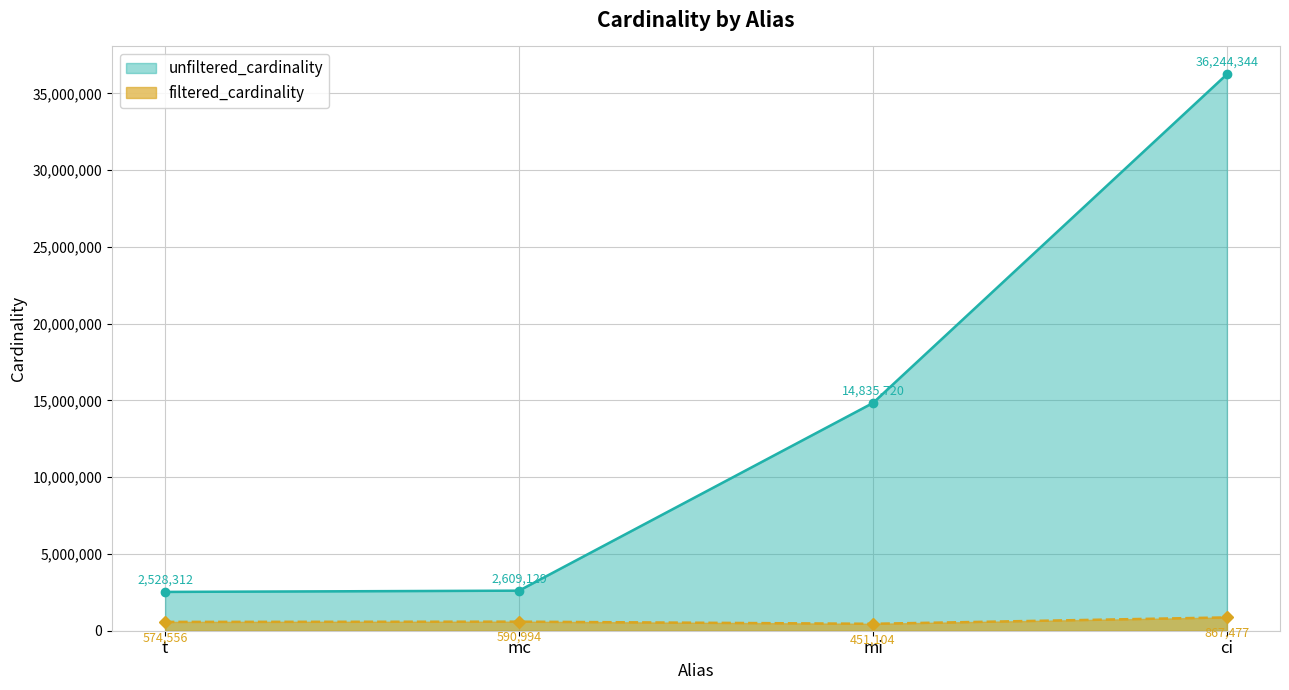

What are all the series names shown in the legend?

unfiltered_cardinality, filtered_cardinality